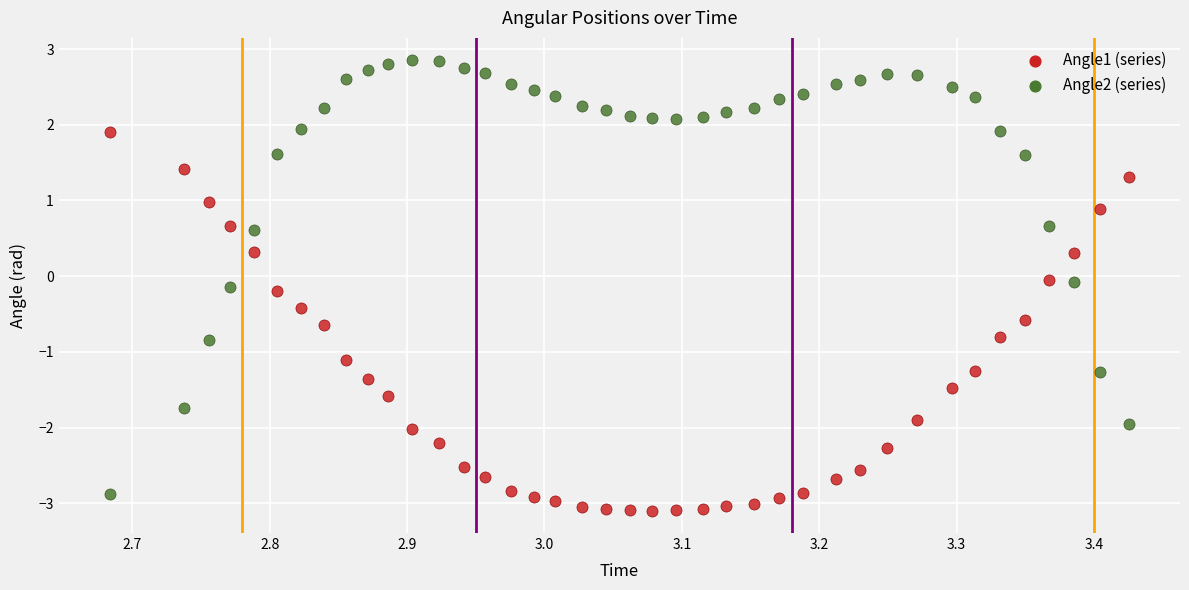

Across all data points, what is the range of X values (max minus min)?

0.7